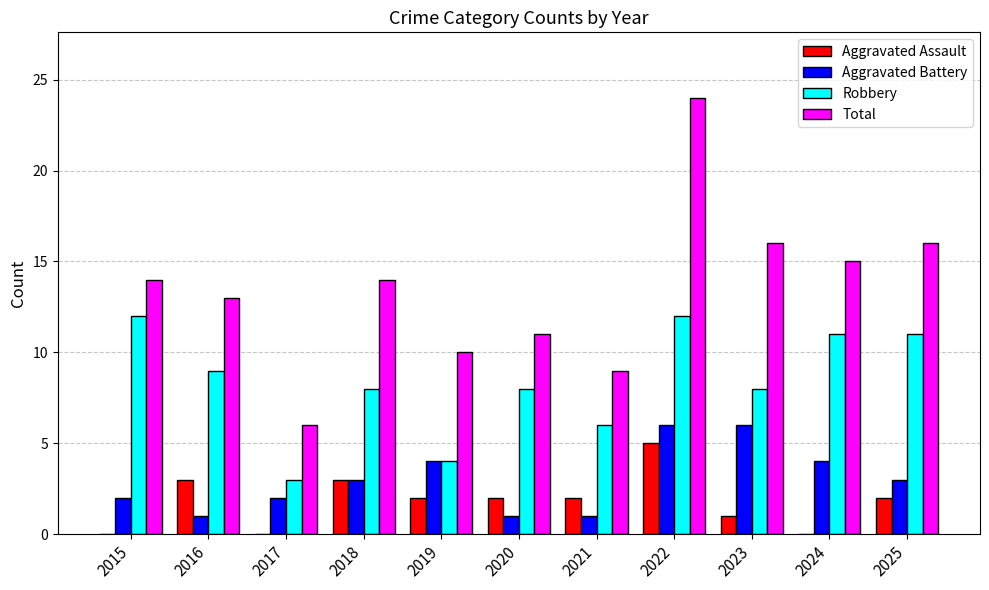

At which category is the sum across all series the highest?

2022